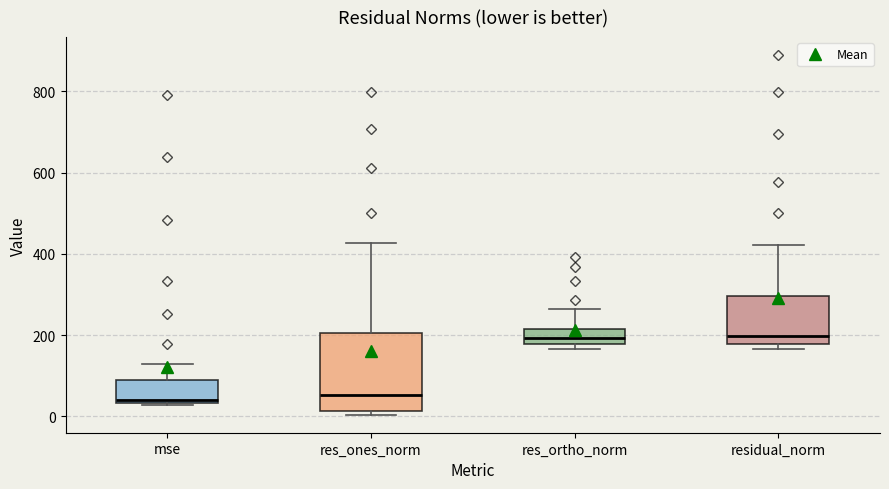

Reading left to right, read every box against the y-axis: the position of its median line, the range the box covers, and the ends of its whiskers. The values are not printed on the chart, so give them approximately, as read against the axis.

mse: median 40 (just above the box's lower edge), box 40 to 80, whiskers 20 to 120
res_ones_norm: median 60, box 20 to 200, whiskers 0 to 420
res_ortho_norm: median 200, box 180 to 220, whiskers 160 to 260
residual_norm: median 200, box 180 to 300, whiskers 160 to 420